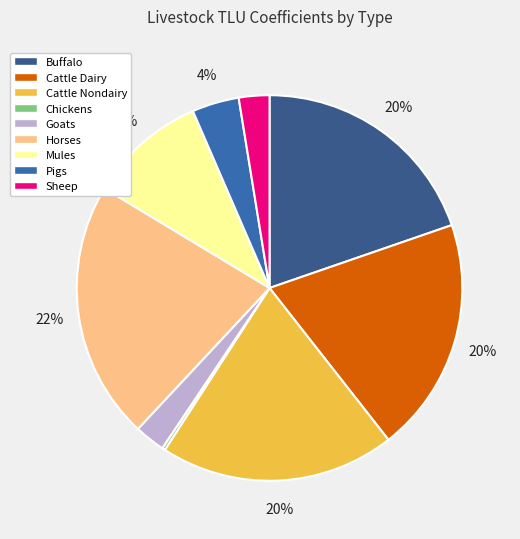

Is there a majority slice in this chart?

No